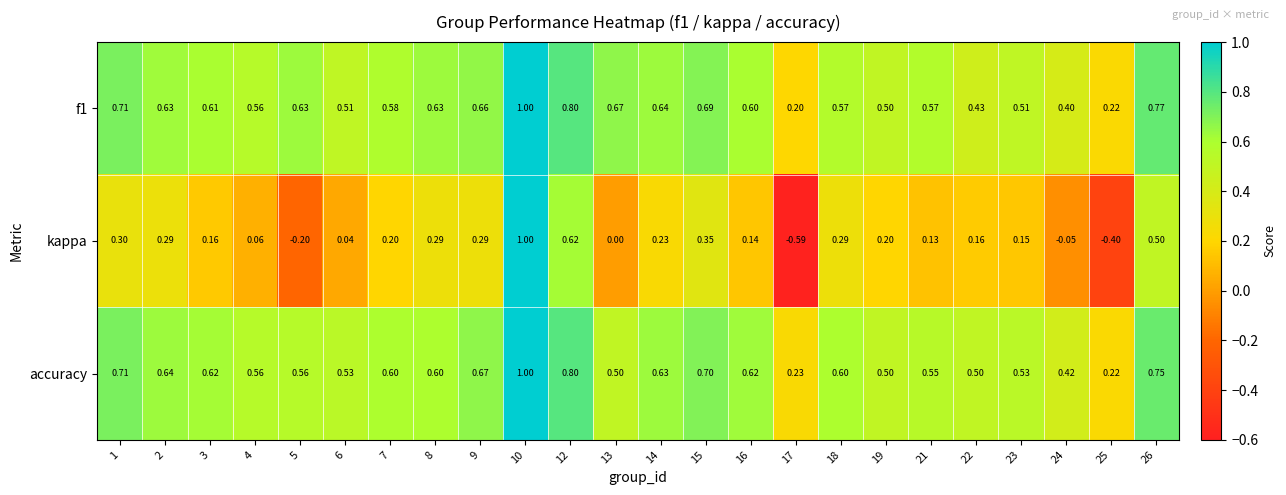

Is the value of kappa at 26 greater than the value of f1 at 10?

No